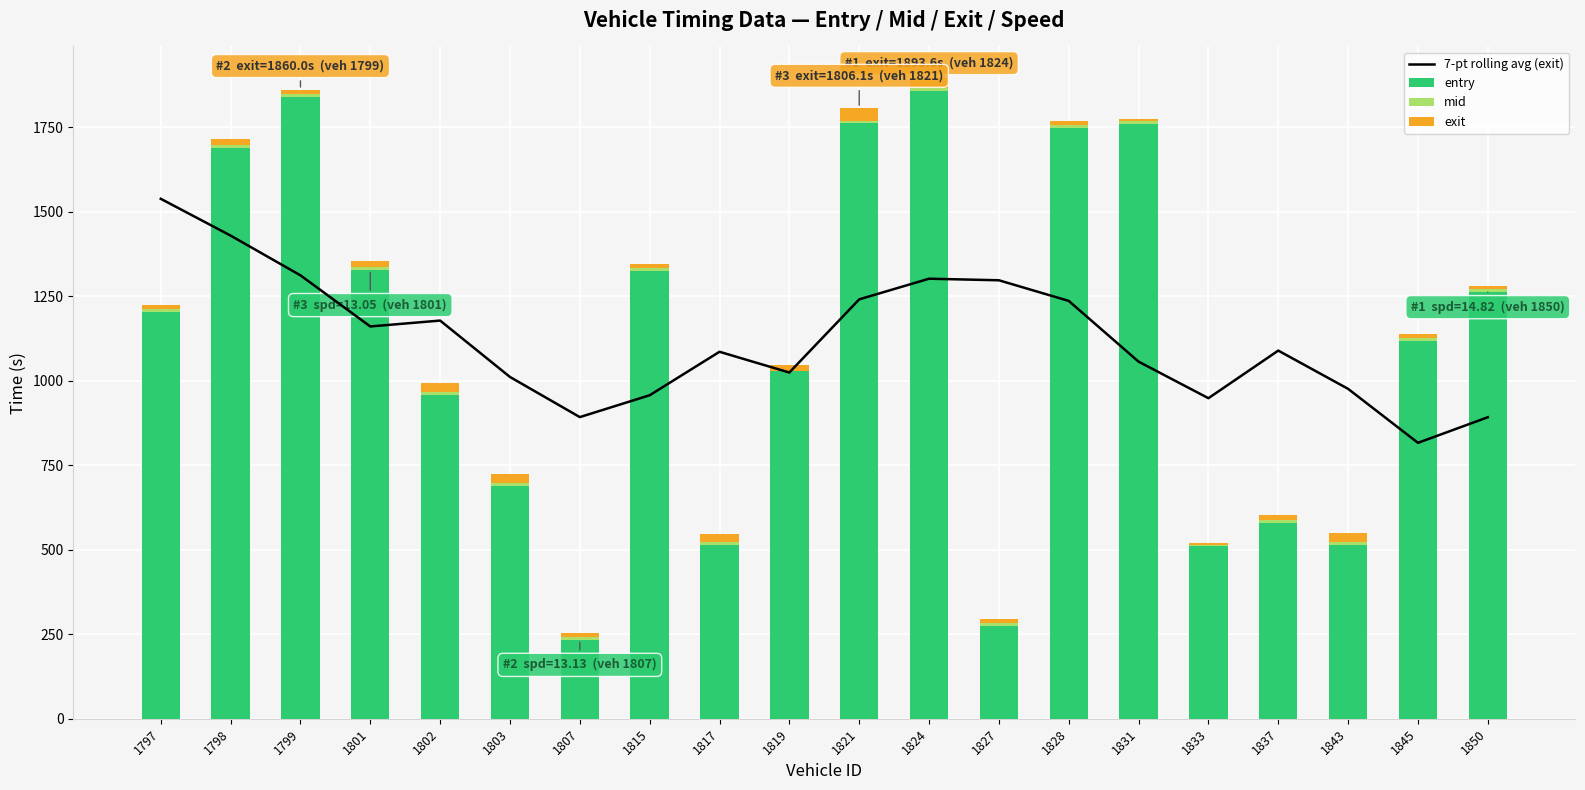

Between 1833 and 1845, which series saw the biggest shift?

entry